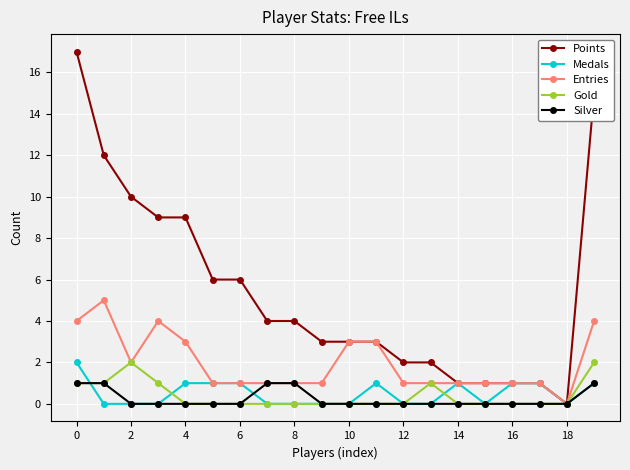

What is the difference between the maximum and minimum values in the Points series?

17